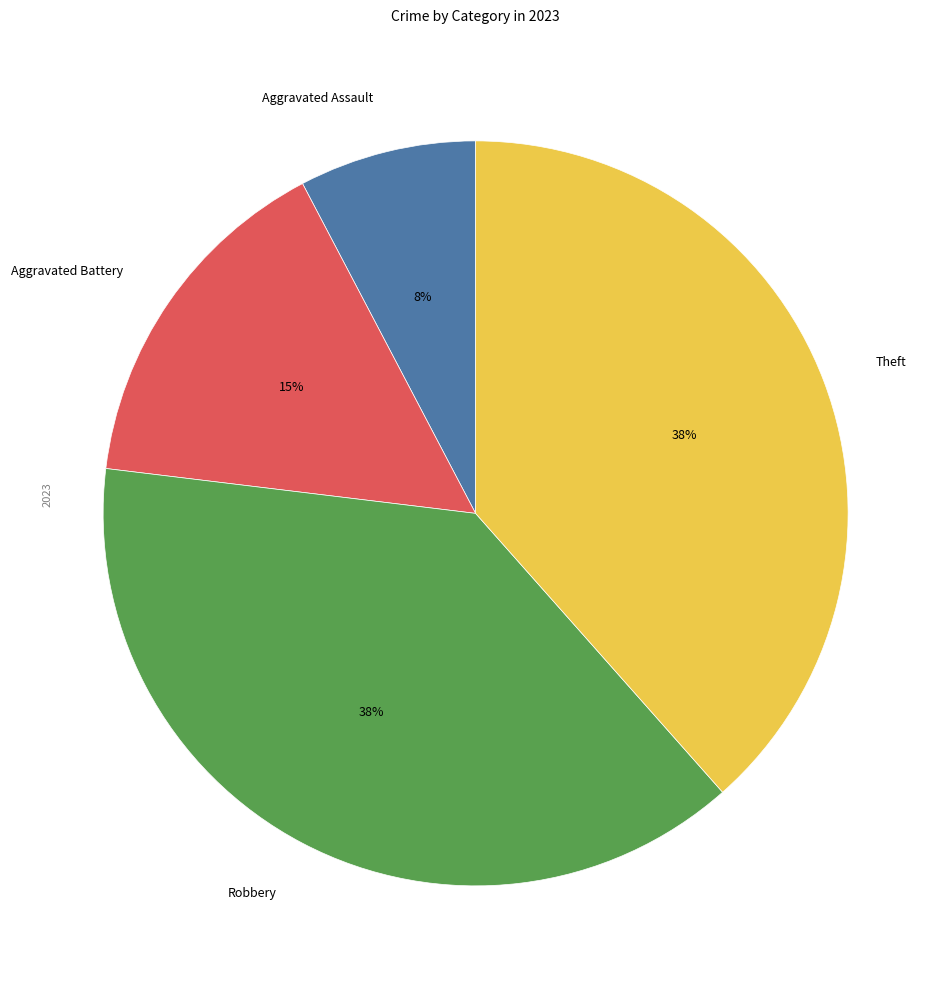

Is it true that Theft is 38% of the pie?

True